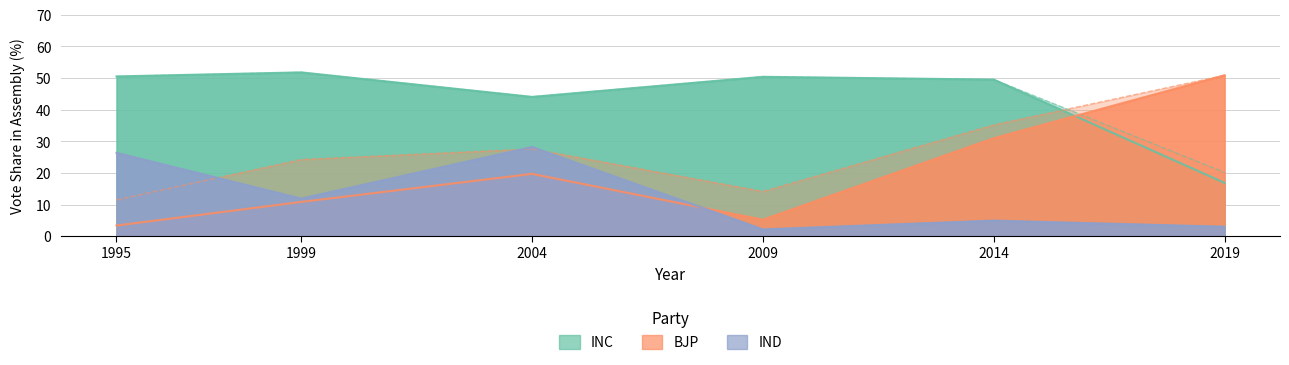

Is the value of INC_Vote_Share at 2009 greater than the value of IND_Vote_Share at 2004?

Yes